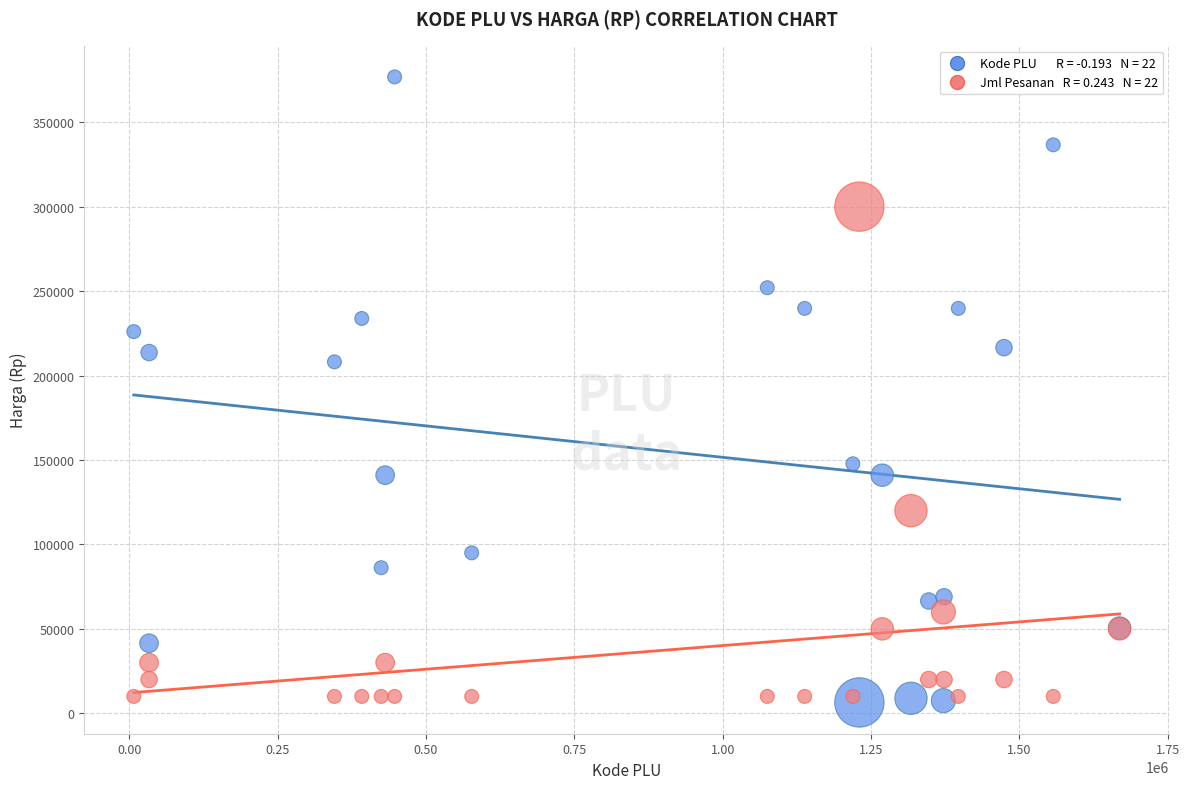

Across all series, what Y value is closest to 191612?

208100